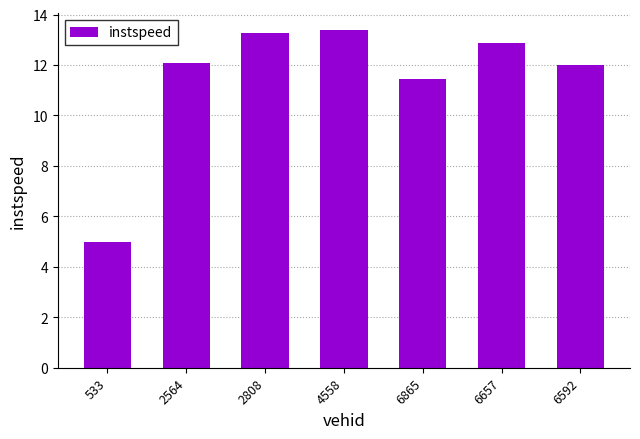

Does the chart contain stacked bars?

No